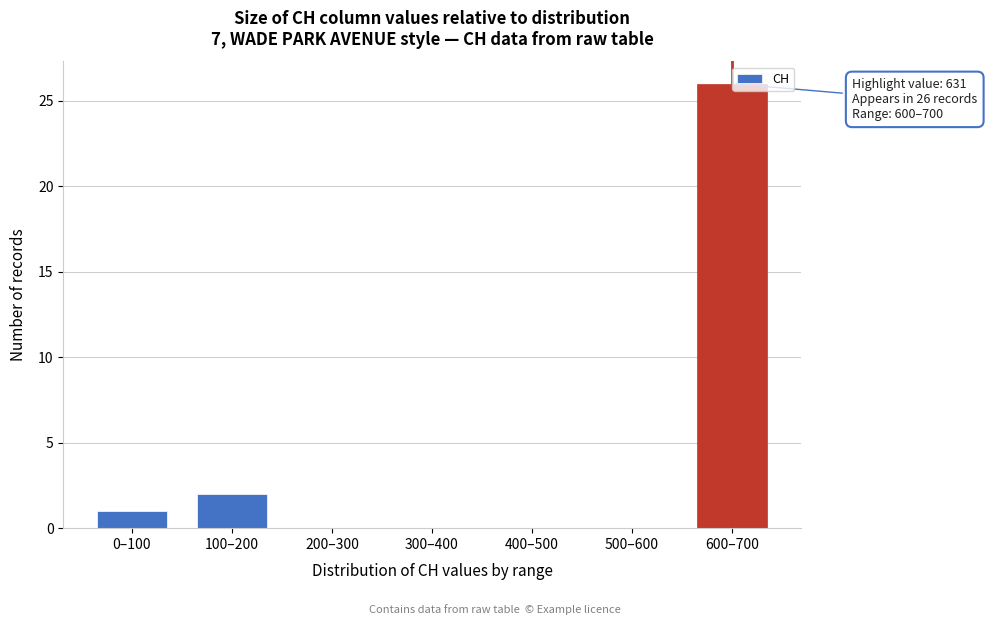

Reading left to right, what are all the values shown in this chart?

0–100=1	100–200=2	200–300=0	300–400=0	400–500=0	500–600=0	600–700=26